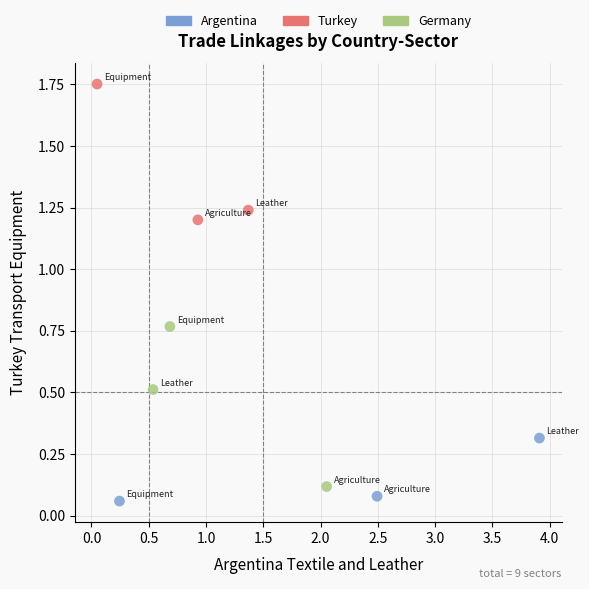

Which series has the largest Y range (max minus min)?

Germany